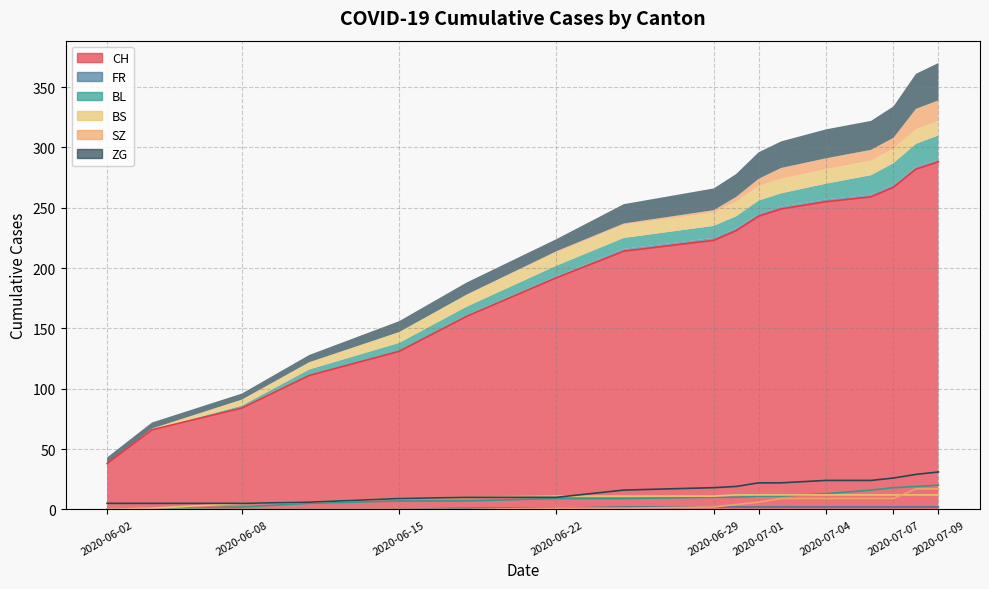

What is the difference between the maximum and minimum values in the FR series?

2